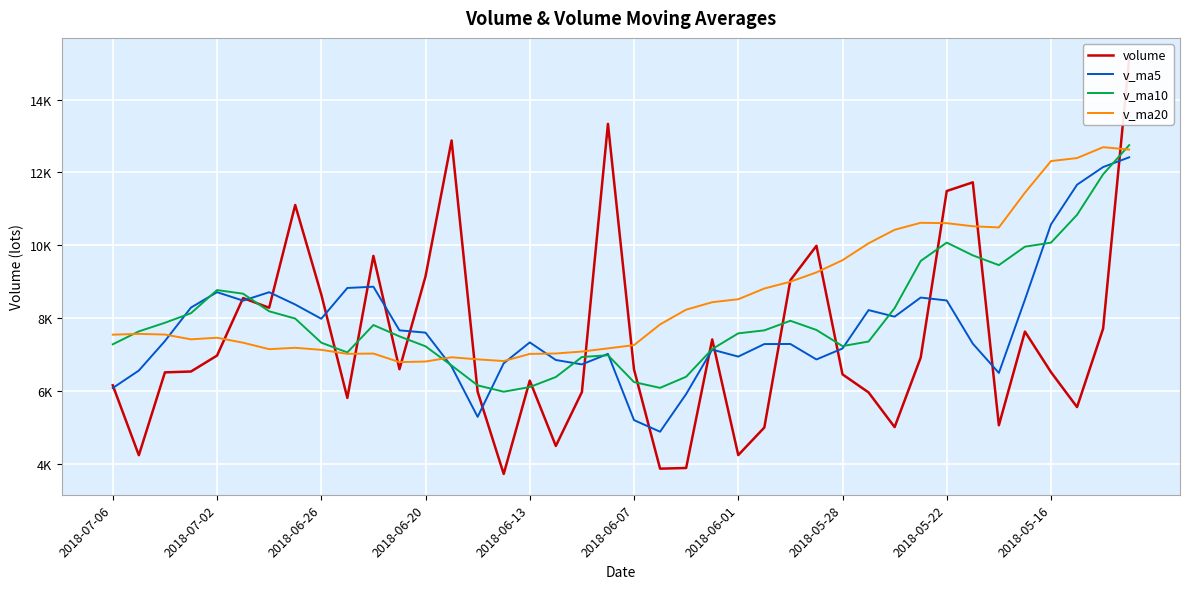

What is the difference between the highest and lowest values at 25?

3815.6